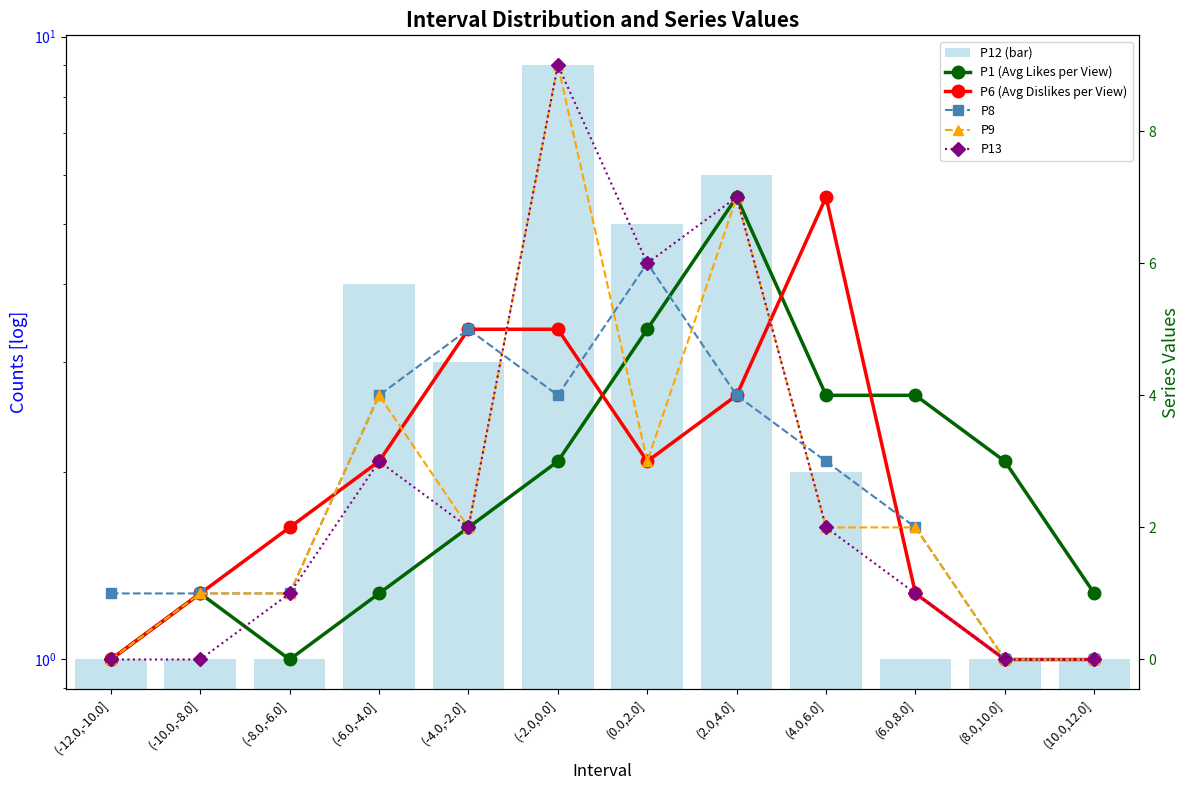

At which label is P8 closest to 3?

(4.0,6.0]